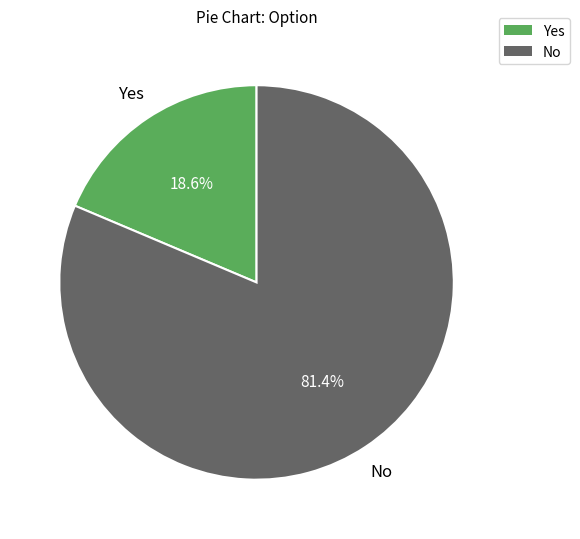

Does No account for over 50% of the chart?

Yes